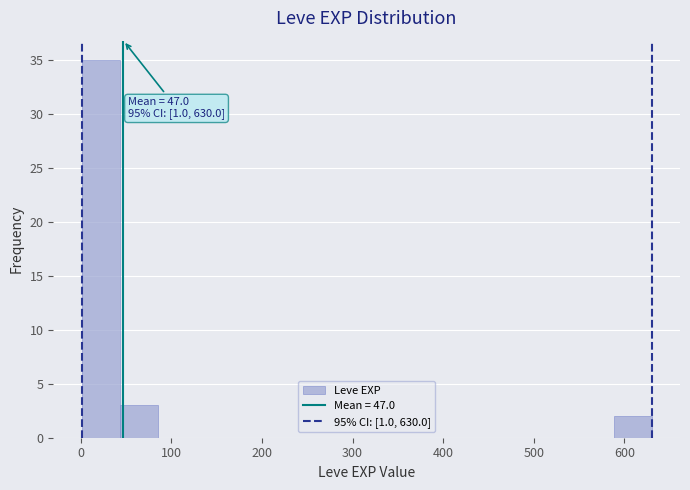

Over which range of the x-axis is the bar tallest?

0 to 40